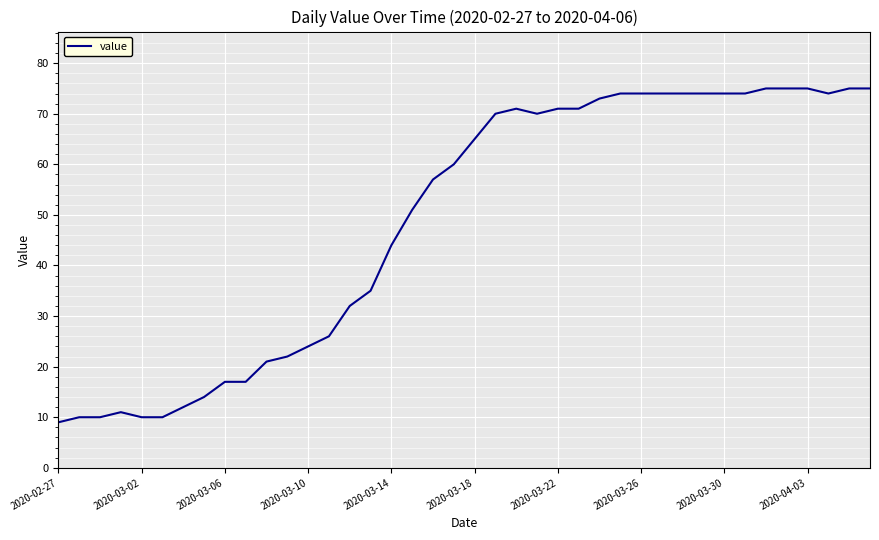

What is the smallest value displayed?

9